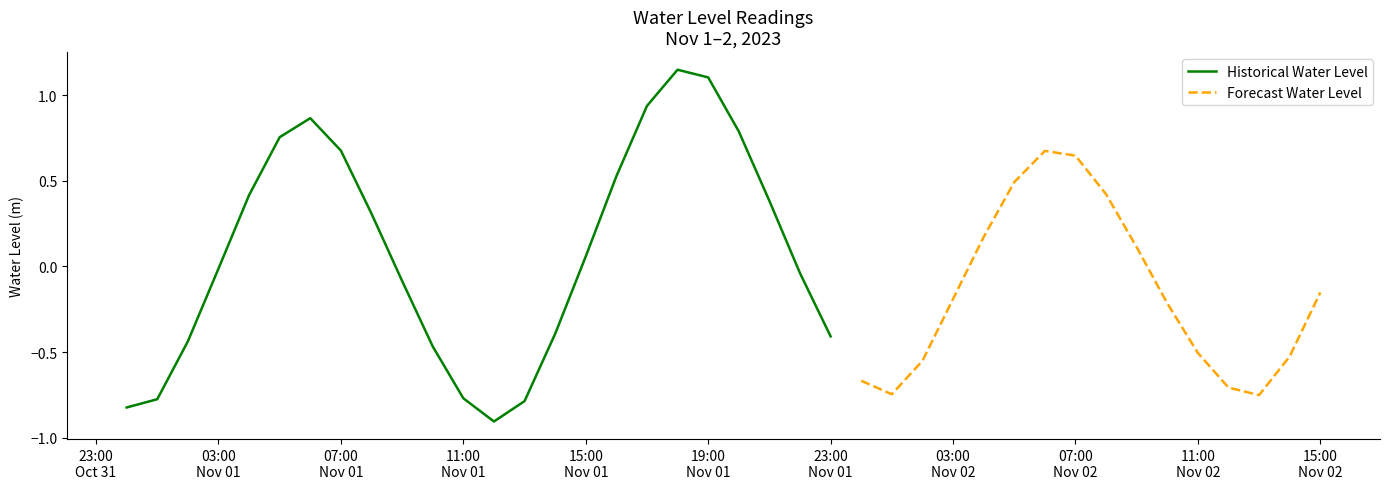

True or false: the data shows -1.4 at 2023-11-01 00:00:00.

False